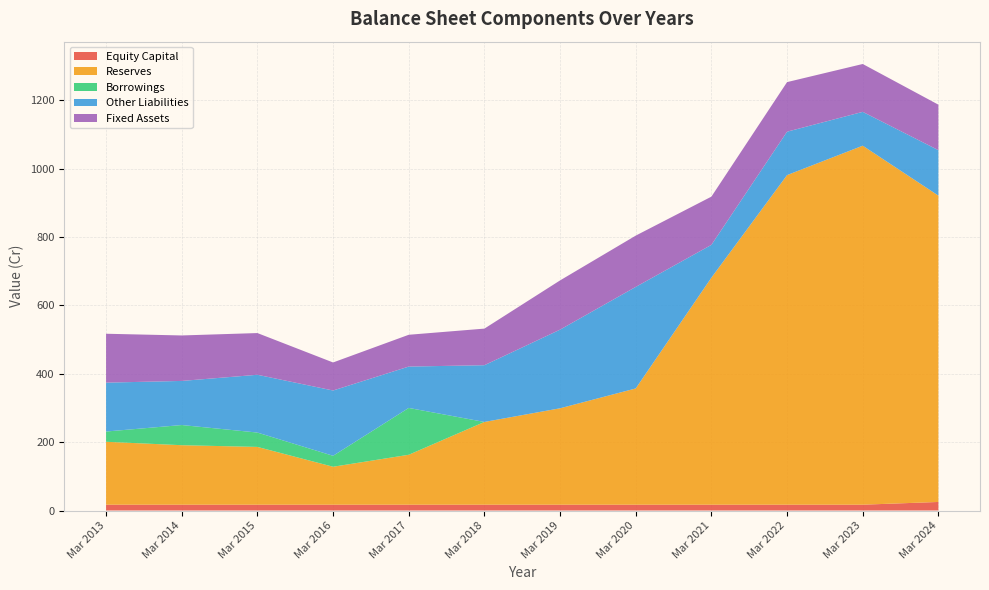

Reading right to left, transcribe all the data shown in this chart.

Equity Capital: 25	17	17	17	17	17	17	17	17	17	17	17
Reserves: 896	1050	964	664	340	282	242	146	111	169	174	184
Borrowings: 0	0	0	0	0	0	0	137	32	42	59	30
Other Liabilities: 133	99	127	96	297	230	166	121	191	169	129	143
Fixed Assets: 133	140	145	141	150	144	107	93	82	122	133	143